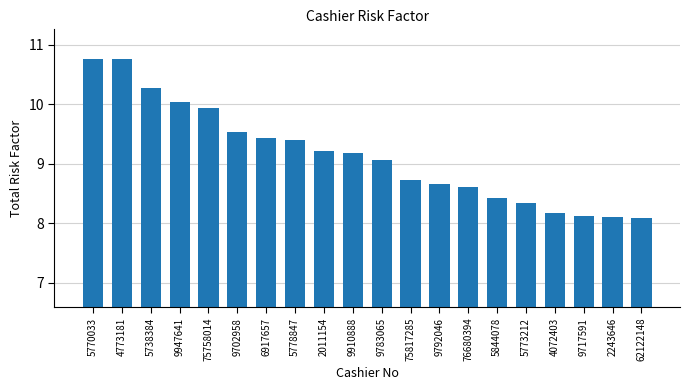

What value does the data have at 9717591?

8.1